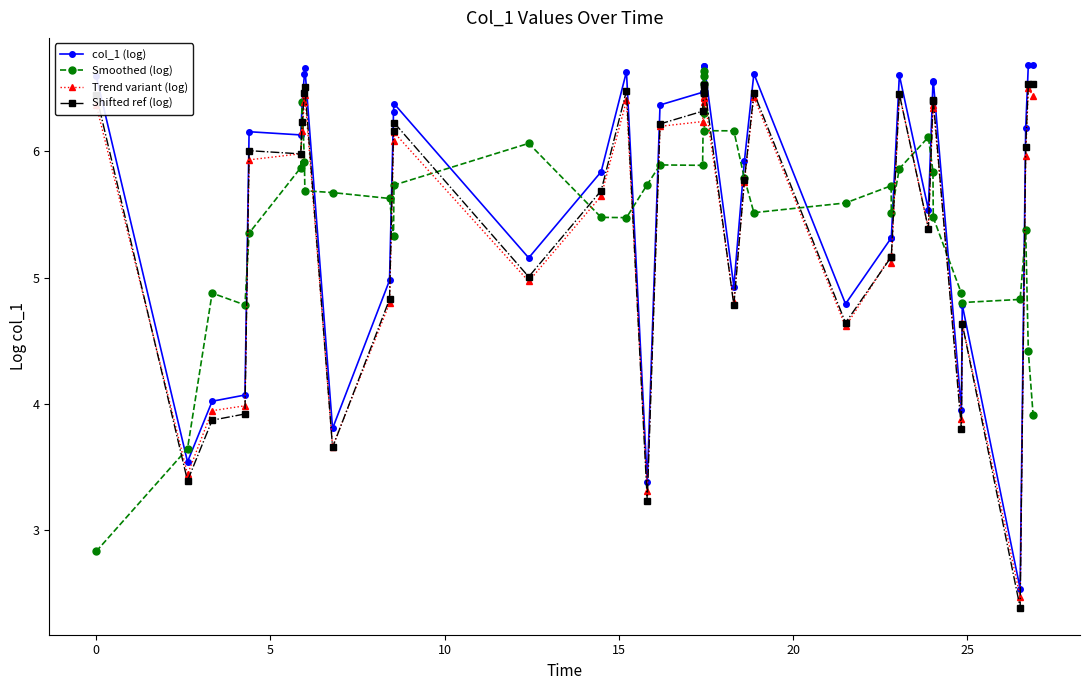

How many lines are shown in the chart?

4